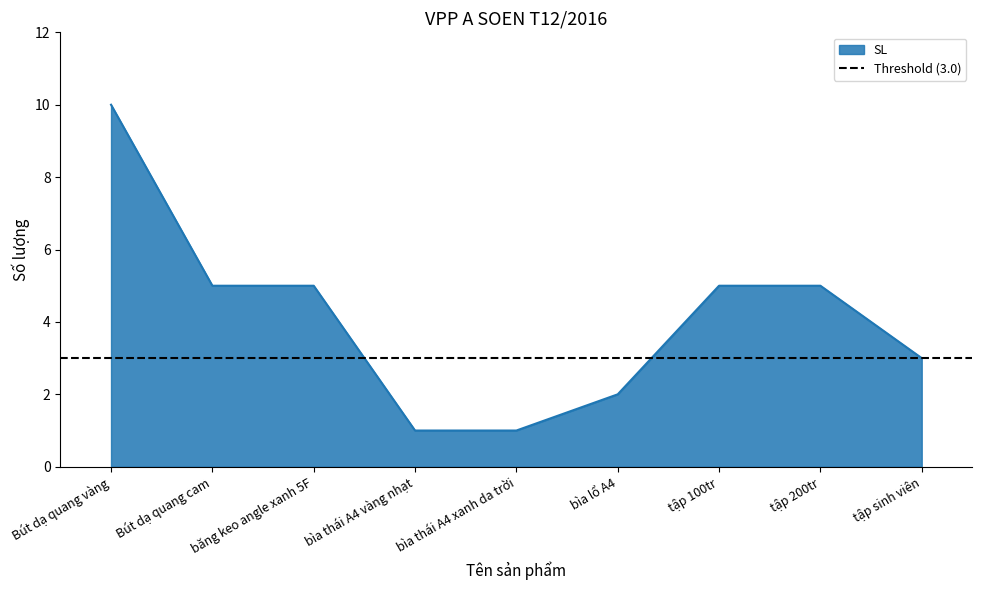

What is the label of the 9th point from the left?

tập sinh viên